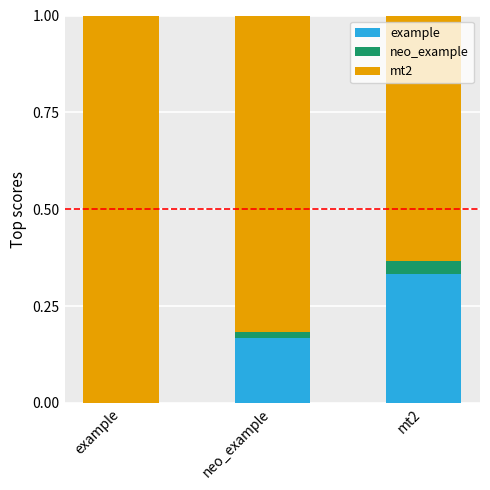

Which category has the highest value in the example series?

mt2